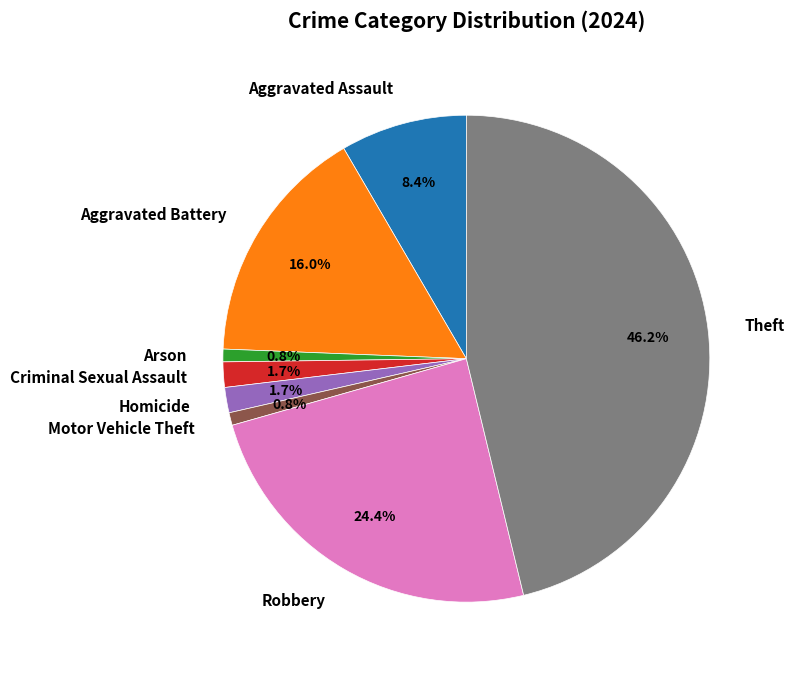

Is there a majority slice in this chart?

No